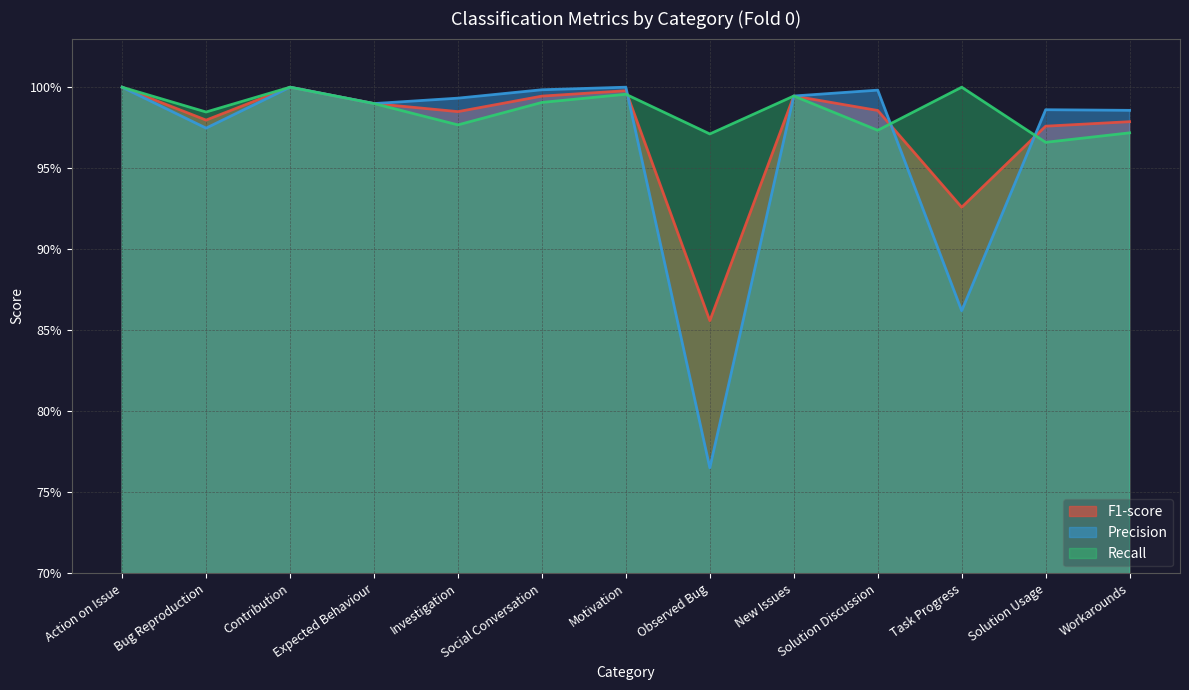

How many interior local peaks does the F1-score series have?

3